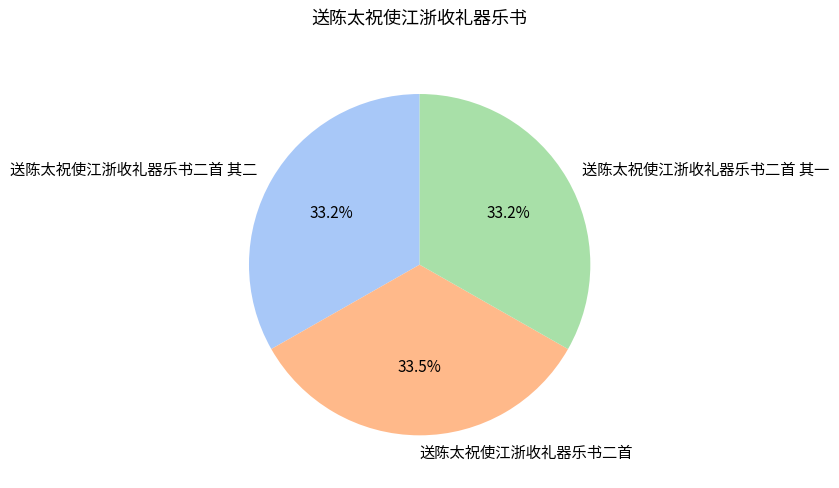

What percentage is the 送陈太祝使江浙收礼器乐书二首 其二 slice, to the nearest percent?

33%